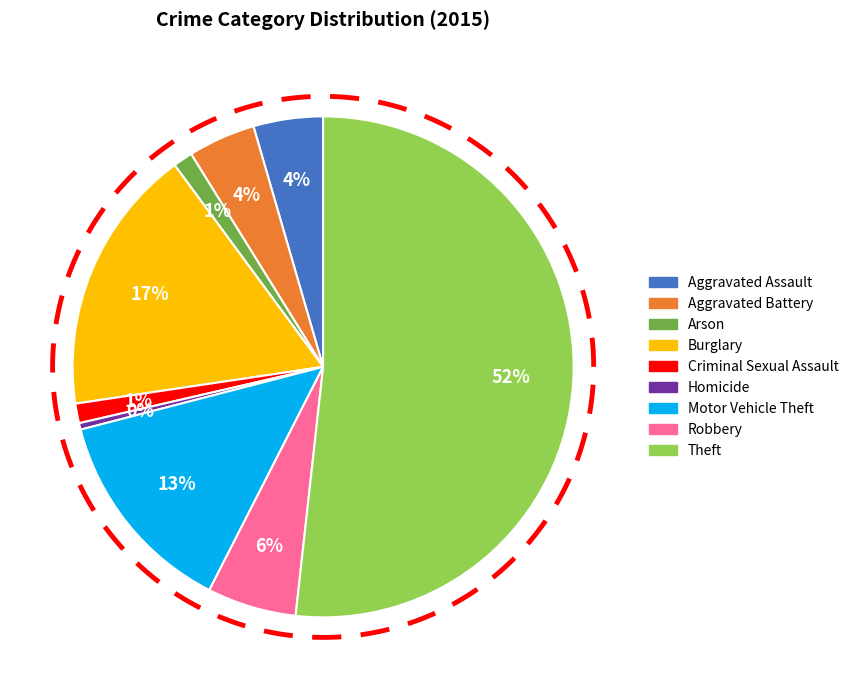

Do Theft and Burglary together represent more than half of the pie?

Yes